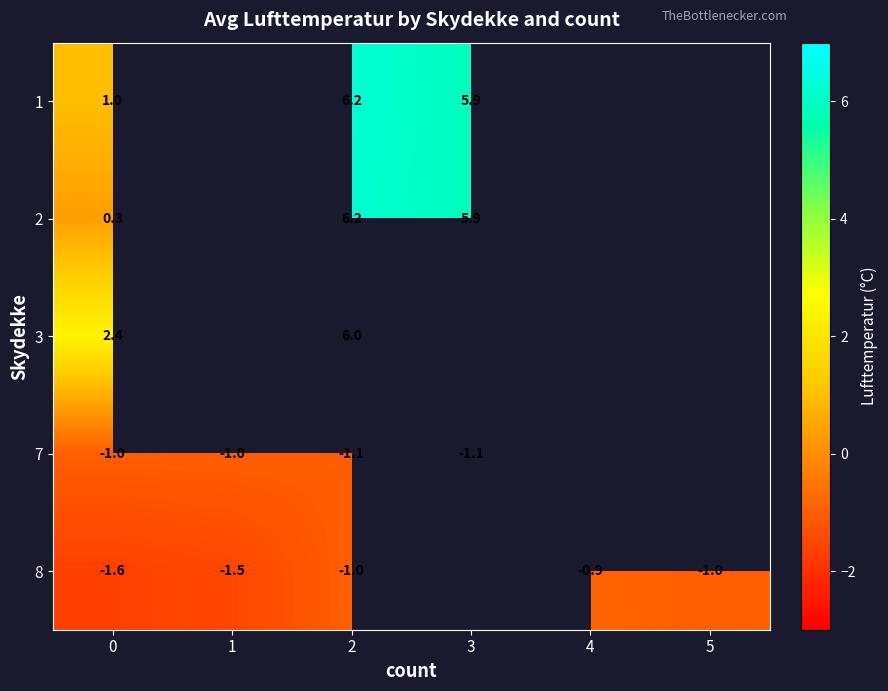

At how many categories does at least one series exceed 1?

3